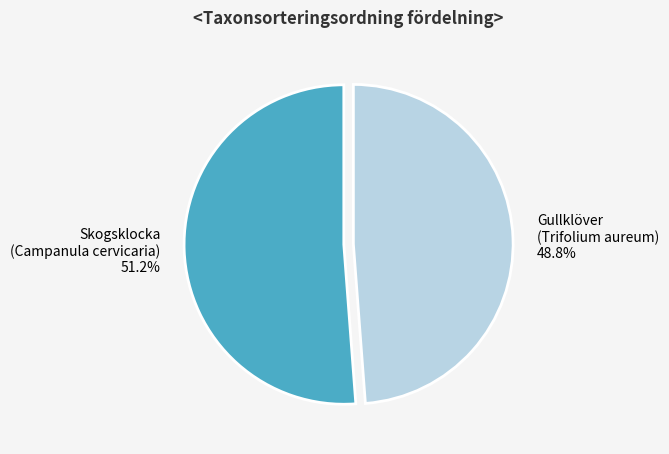

To the nearest percent, what is the difference between the largest and smallest slice percentages?

2%